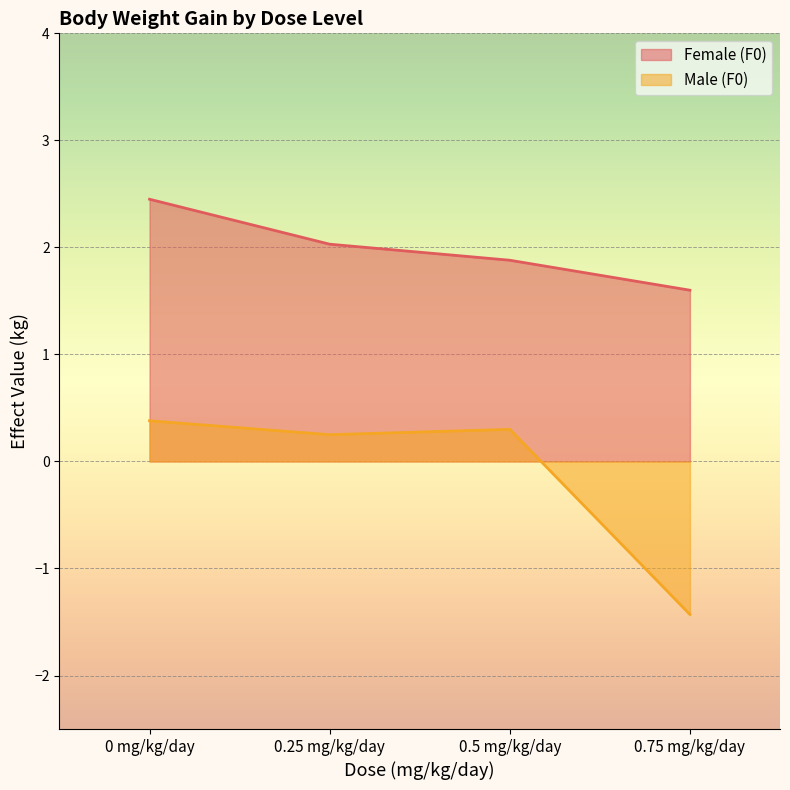

Which has a higher value, 0.5 mg/kg/day or 0 mg/kg/day?

0 mg/kg/day